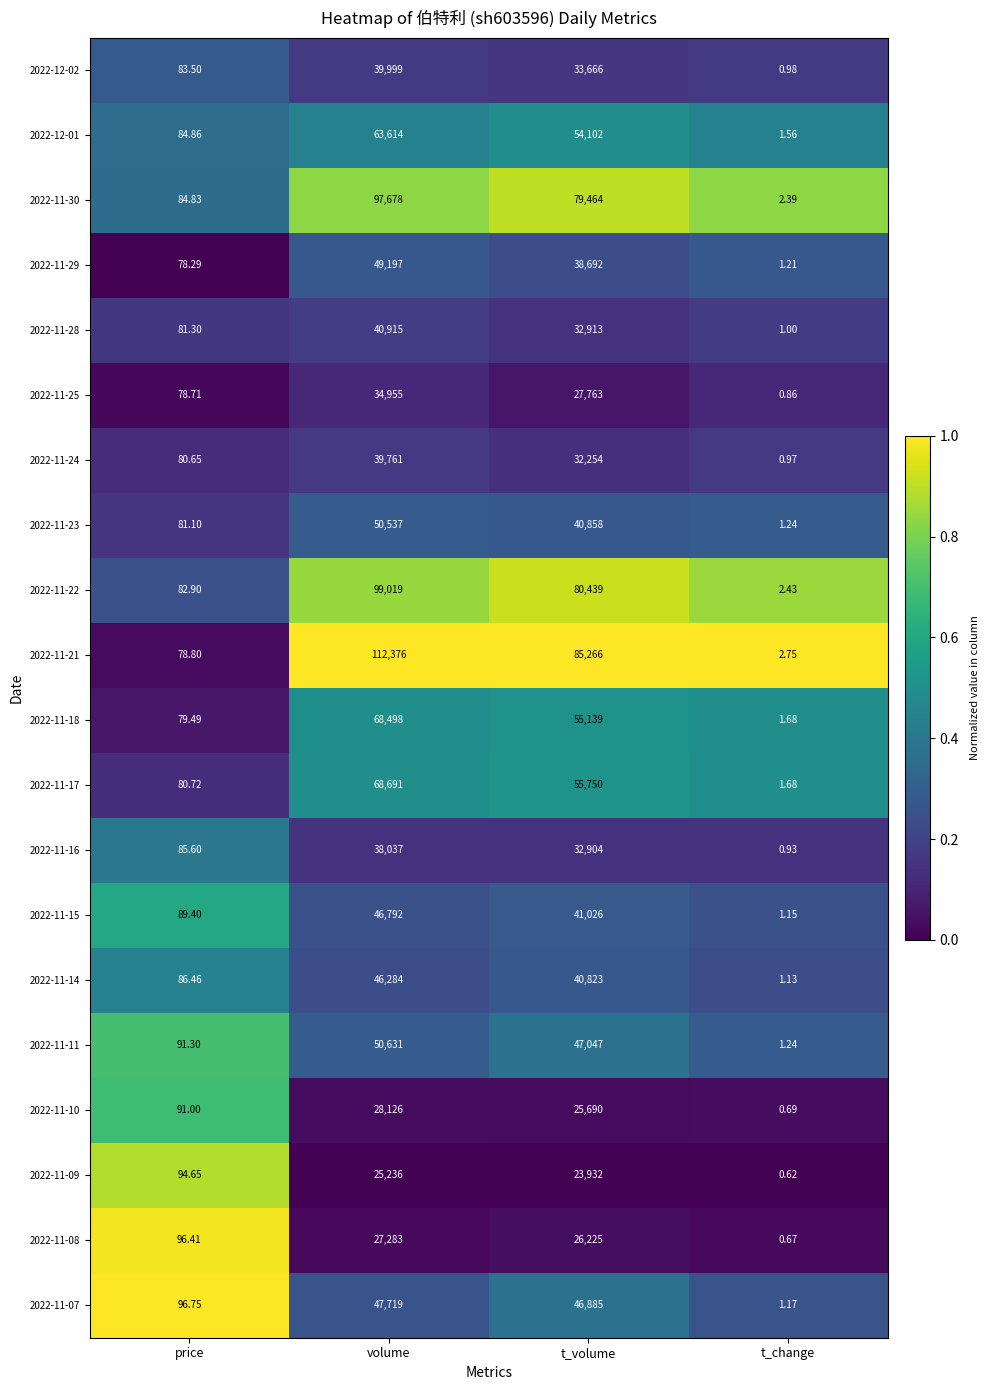

Where does the 2022-11-24 series first go above 32254?

volume